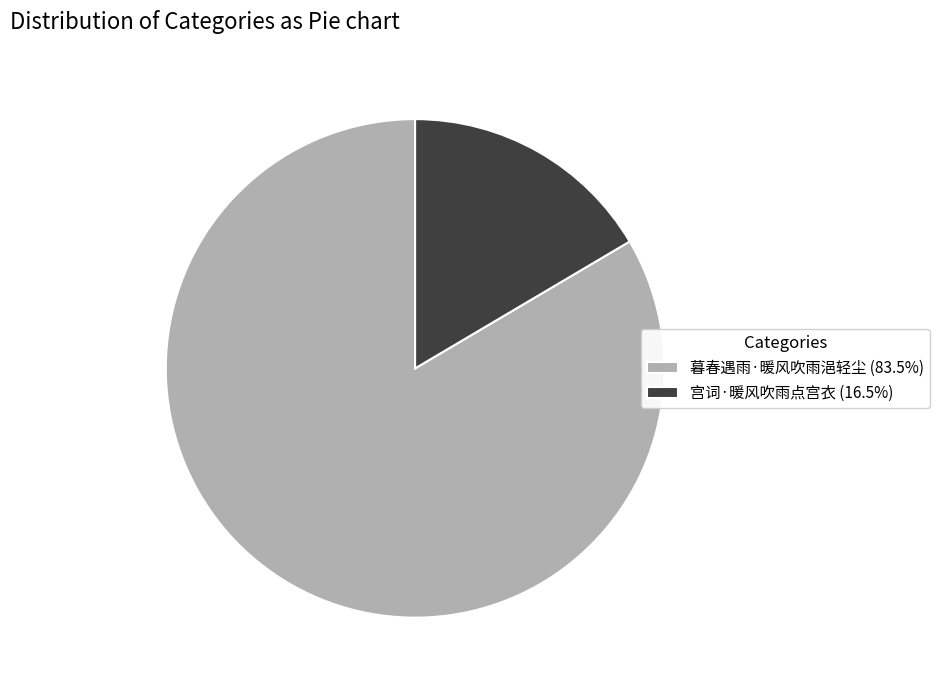

Do 宫词·暖风吹雨点宫衣 (16.5%) and 暮春遇雨·暖风吹雨浥轻尘 (83.5%) together represent more than half of the pie?

Yes